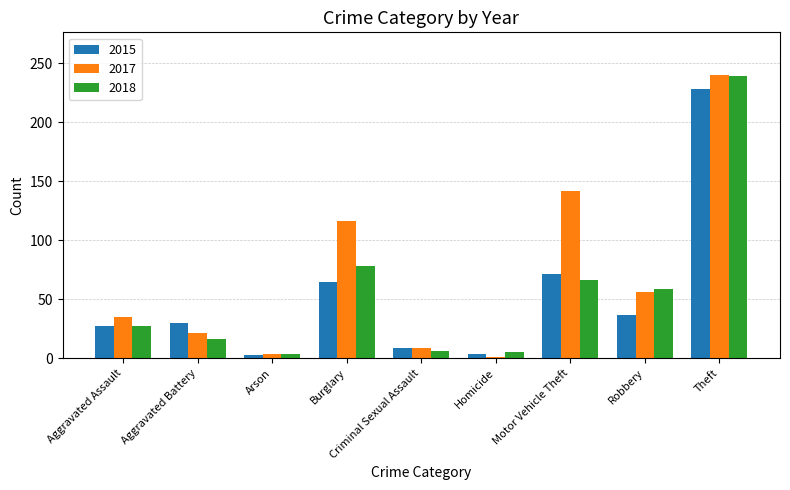

True or false: 2015 has a value of 65 at Burglary.

True